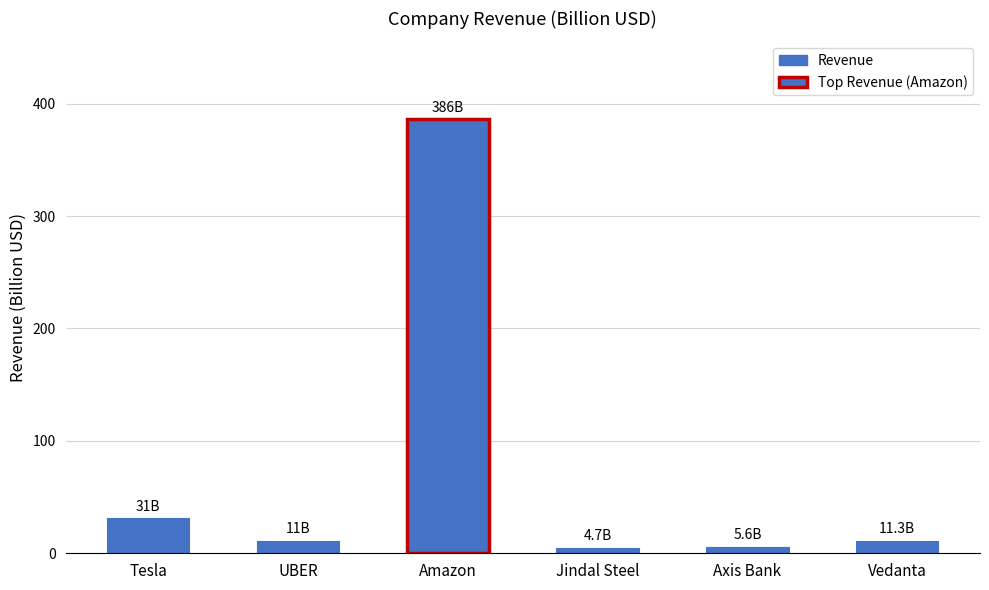

Does the chart contain any negative values?

No